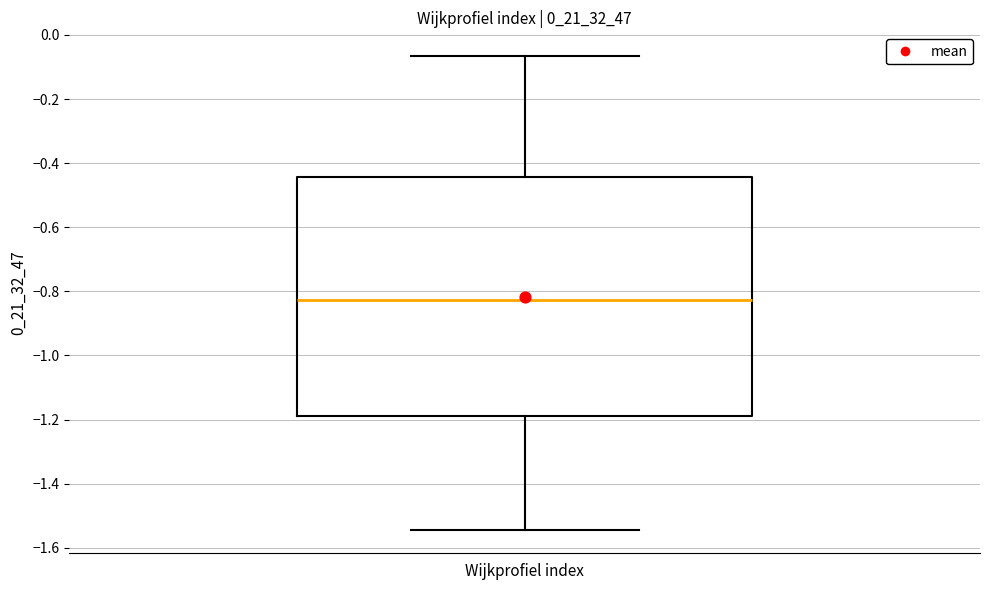

Where is the upper edge of the box for Wijkprofiel index on the y-axis? The values are not printed on the chart, so give them approximately, as read against the axis.

-0.44